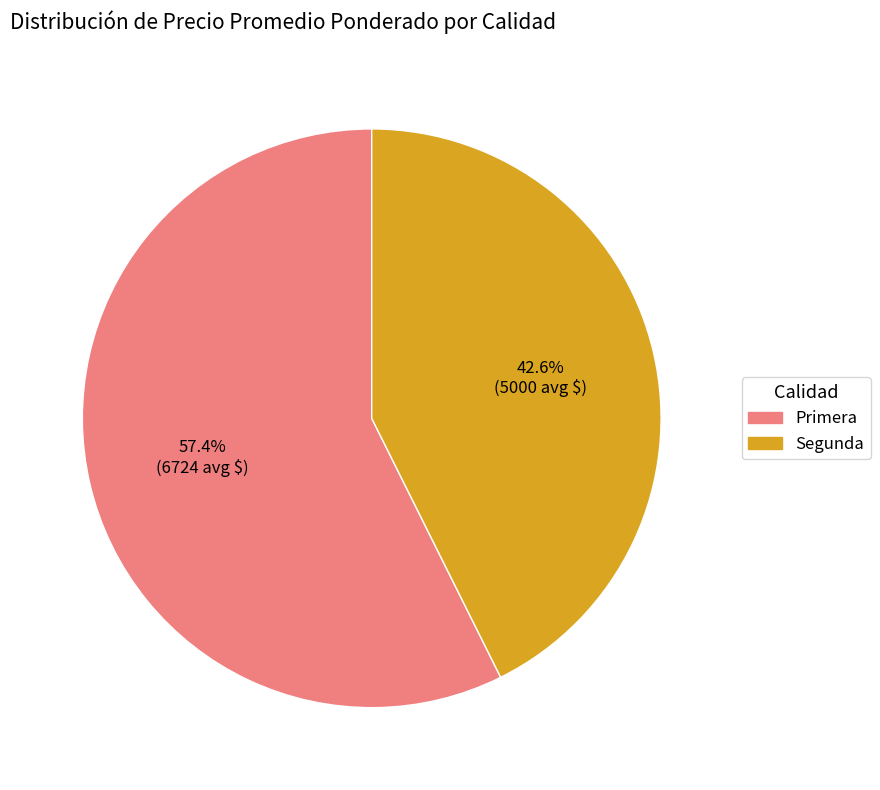

What is the total percentage of Primera and Segunda?

100.0%